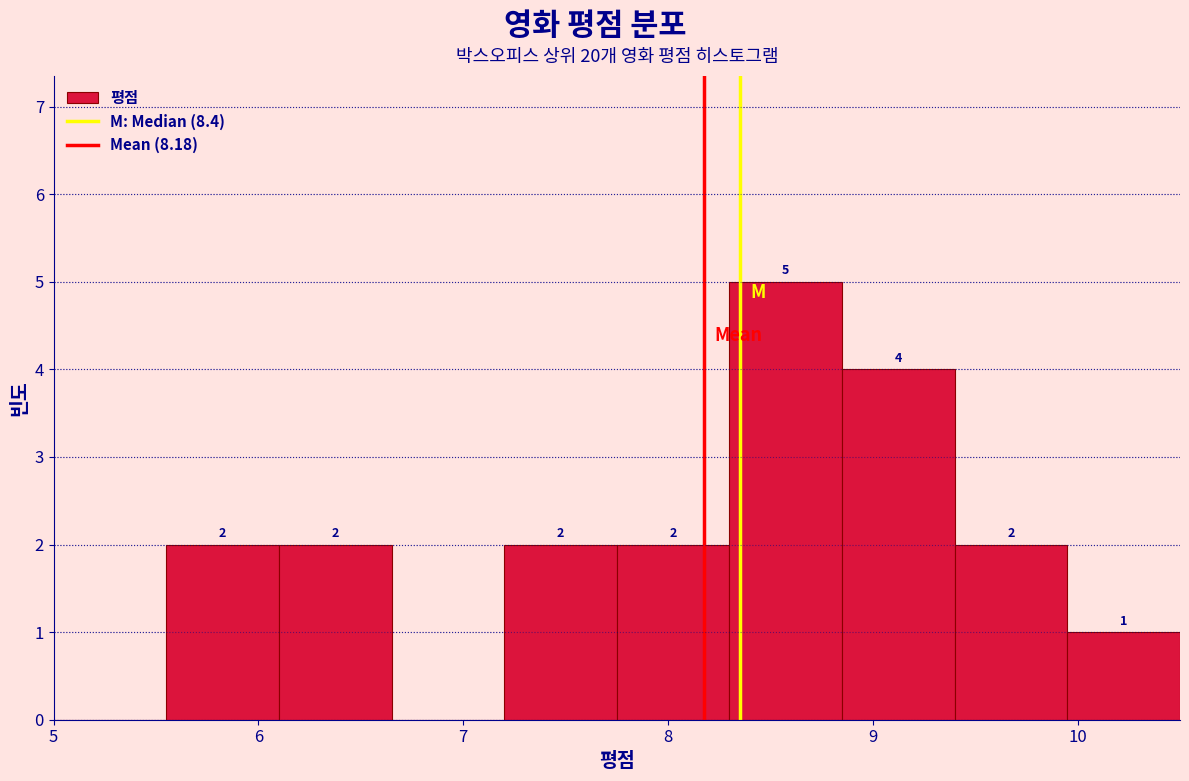

Which range on the x-axis has the tallest bar?

8.30 to 8.85